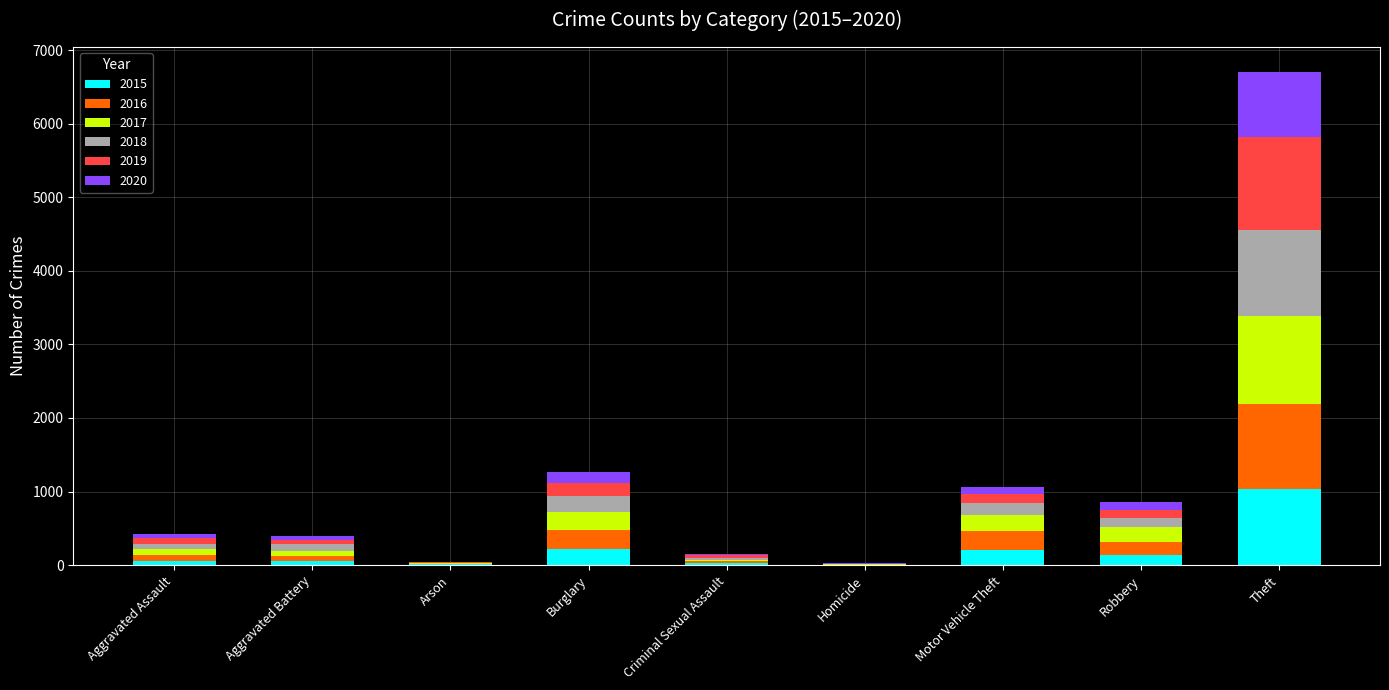

What is the maximum value for 2015?

1041